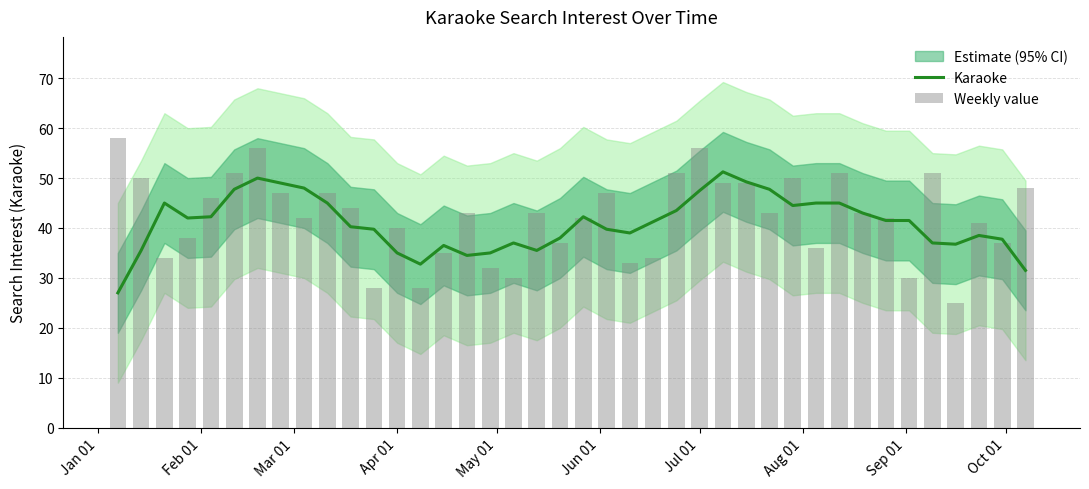

What position from the right is Apr 01?

28